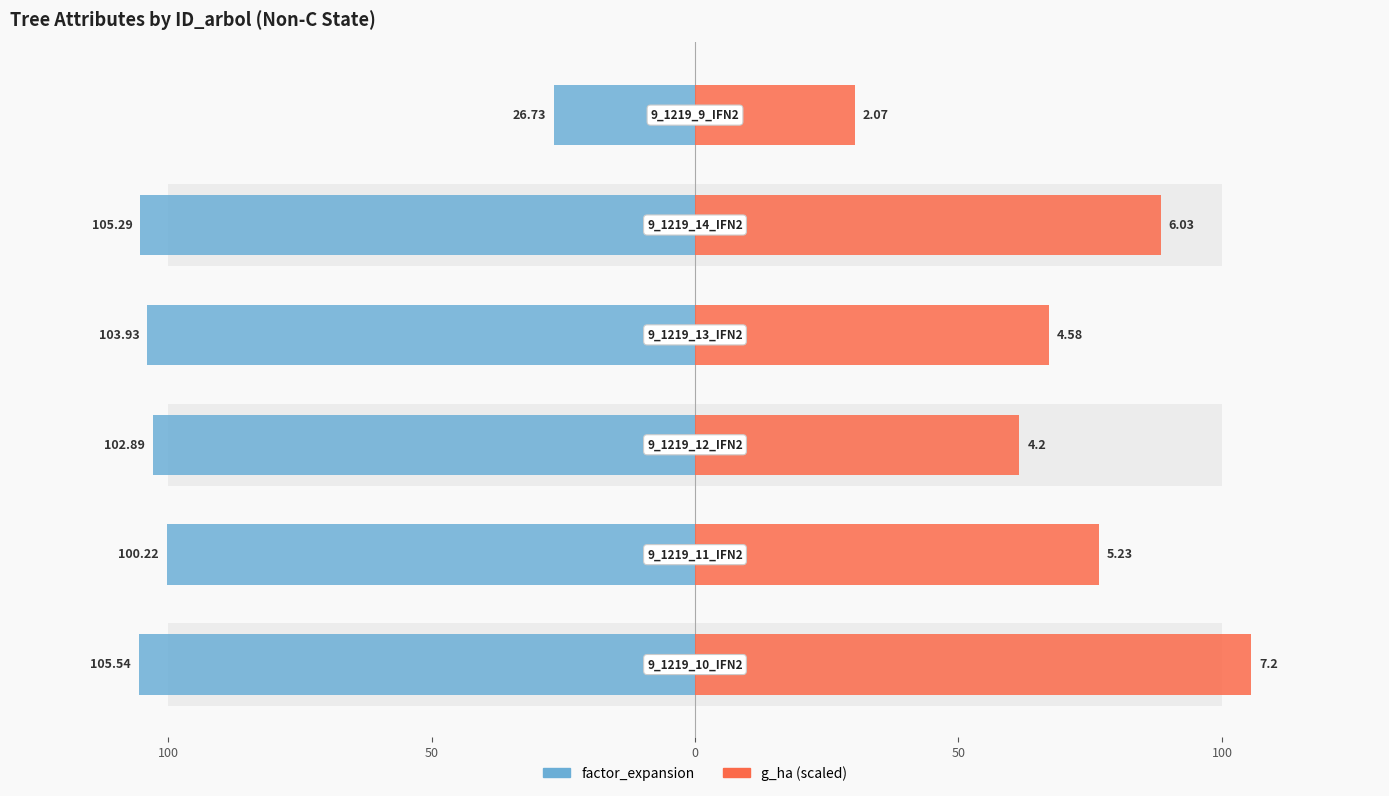

Which series changed the most between 100 and 100?

g_ha